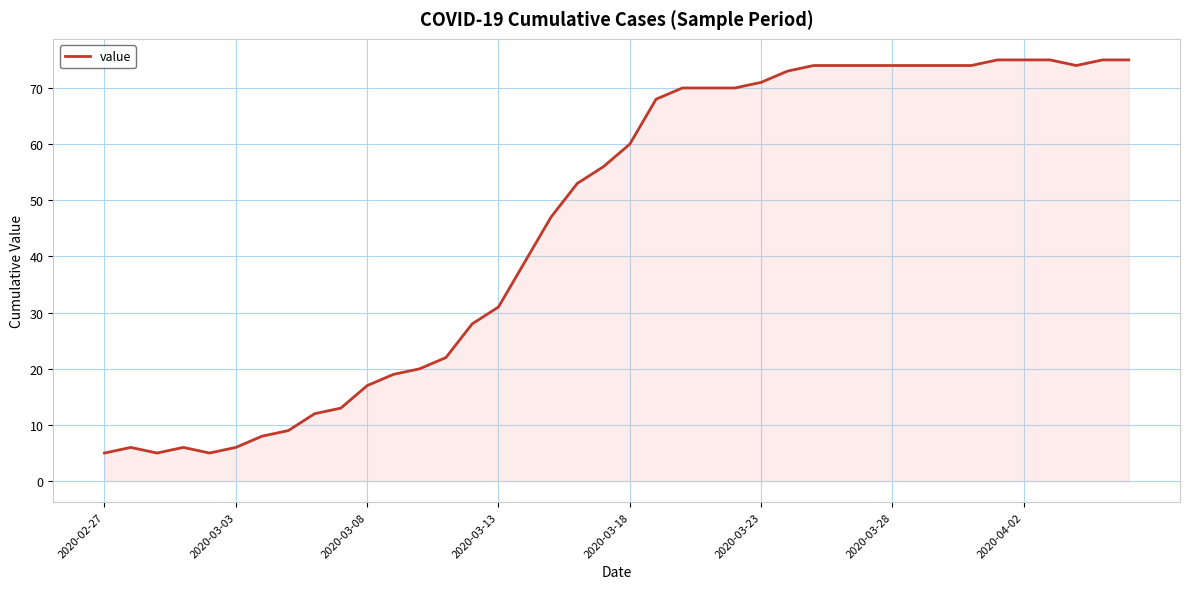

What is the difference between the maximum and minimum values?

70